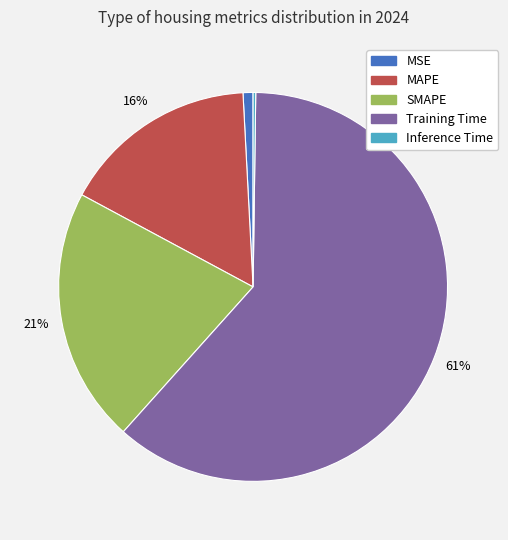

To the nearest percent, what is the difference between the SMAPE and MAPE slice percentages?

5%